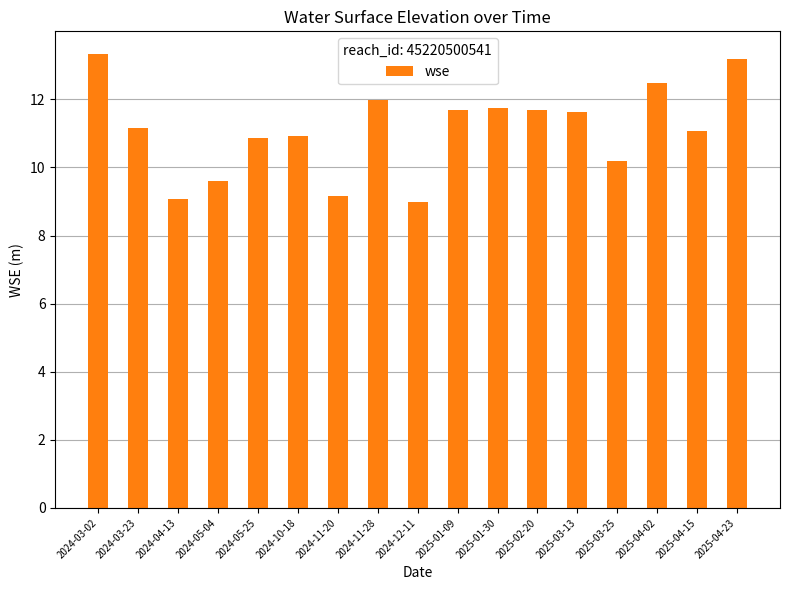

What is the label of the 7th bar from the right?

2025-01-30